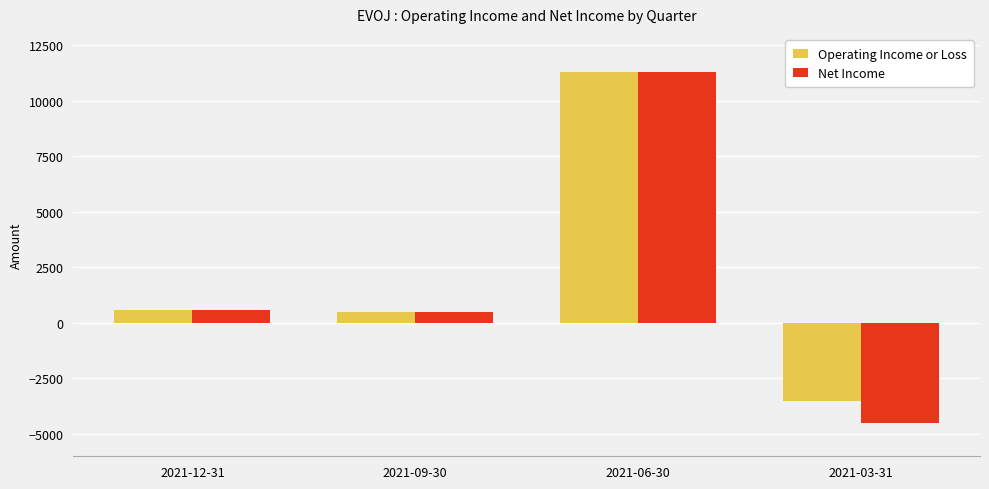

How many data points in Net Income are less than 600?

2